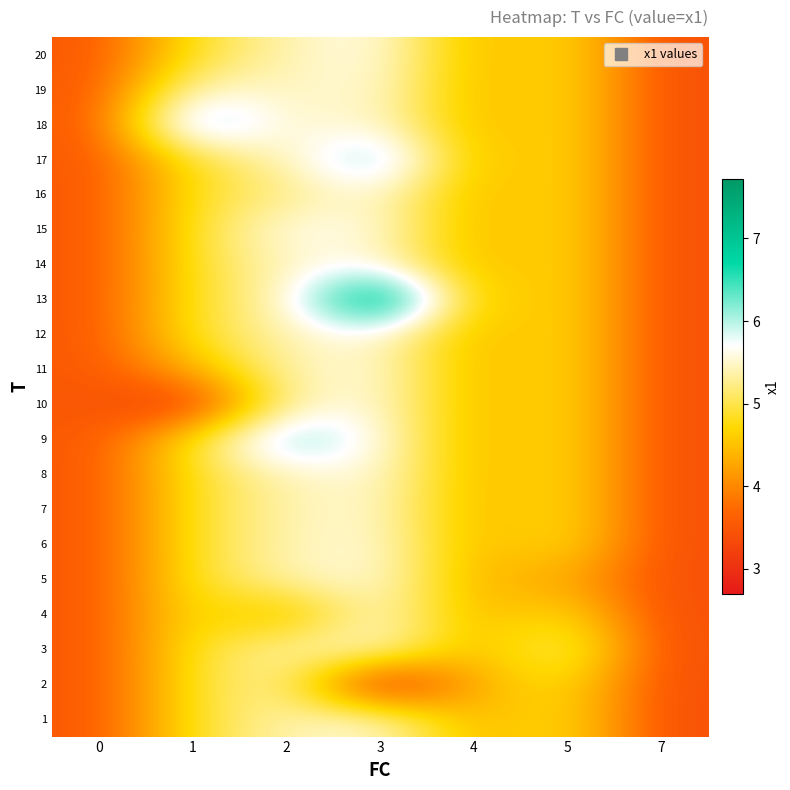

What is the smallest value displayed?

2.7